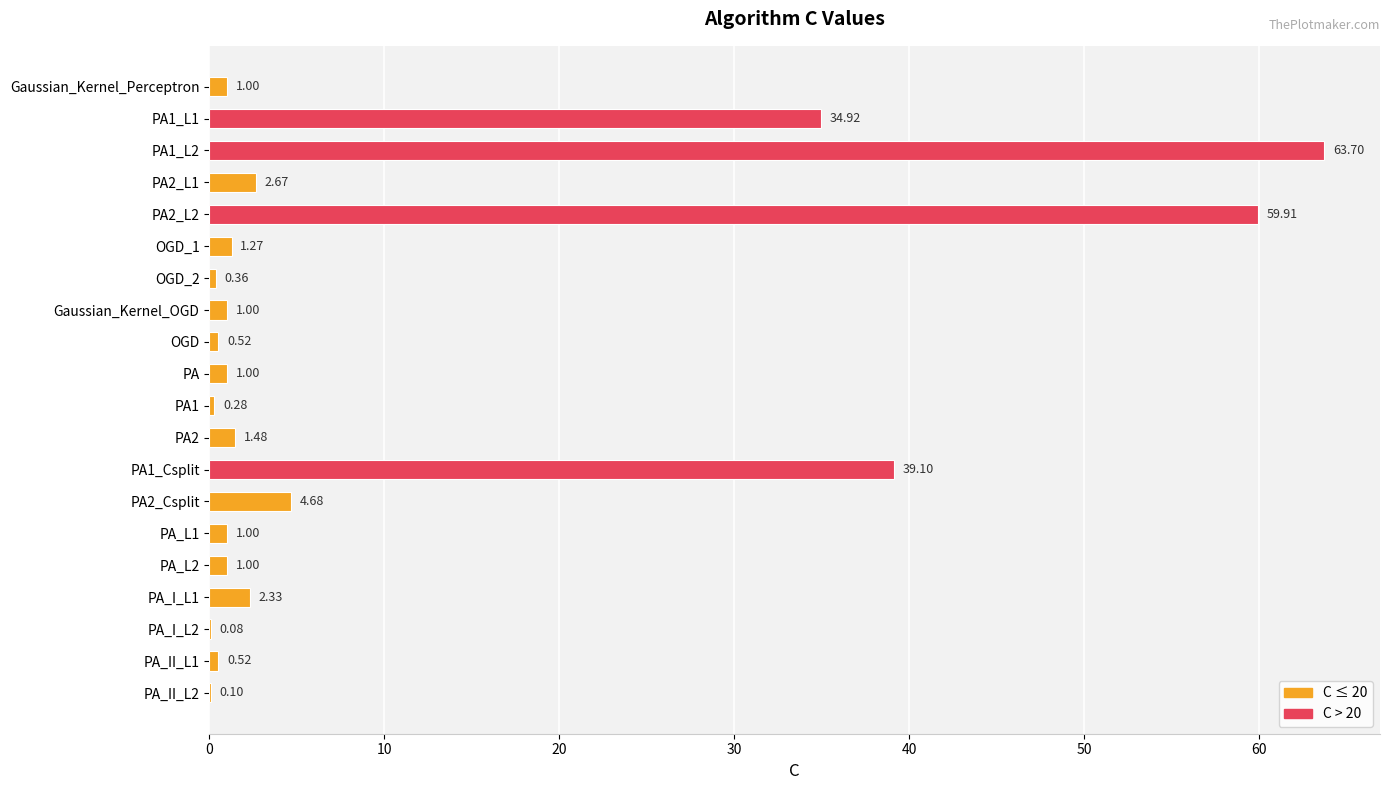

What is the change in value from PA1_Csplit to PA_L2?

-38.1